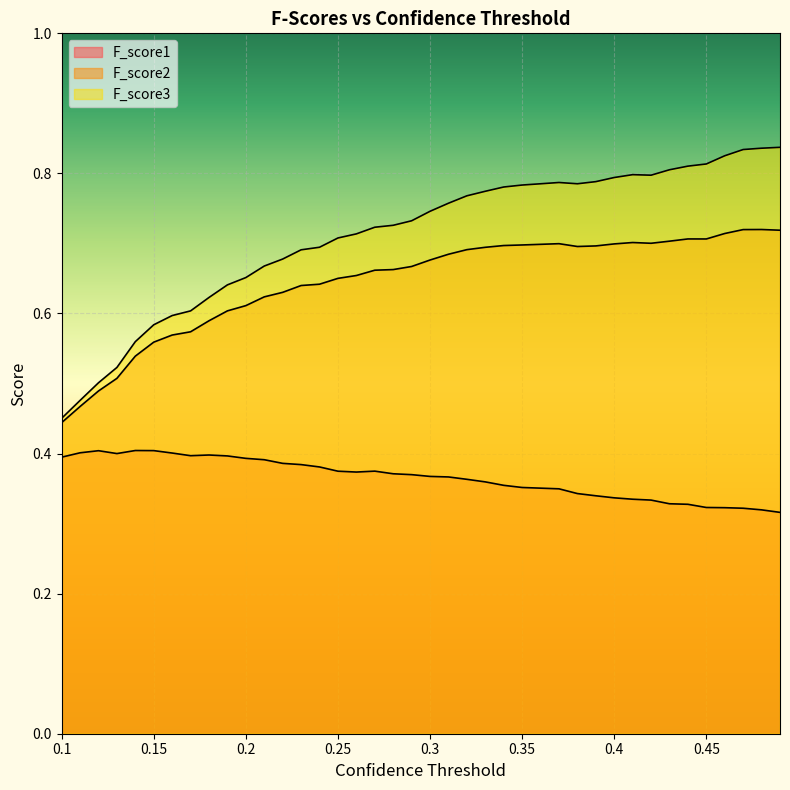

At which label does F_score1 reach its peak?

0.14